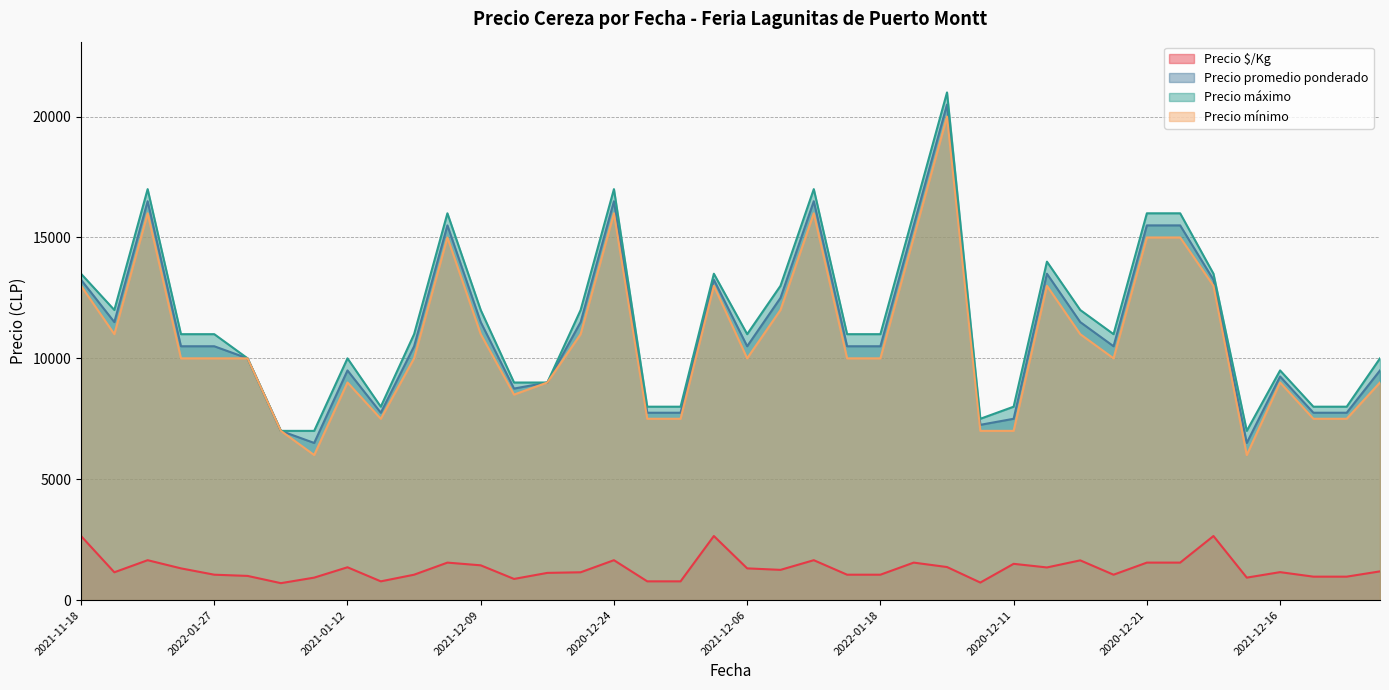

Is it true that Precio promedio ponderado equals 2879 at 2022-01-13?

False